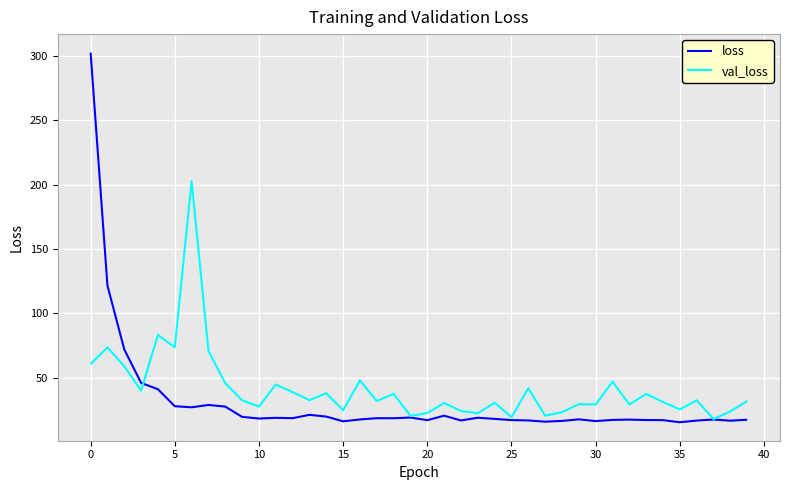

Which series has the largest range (max minus min)?

loss